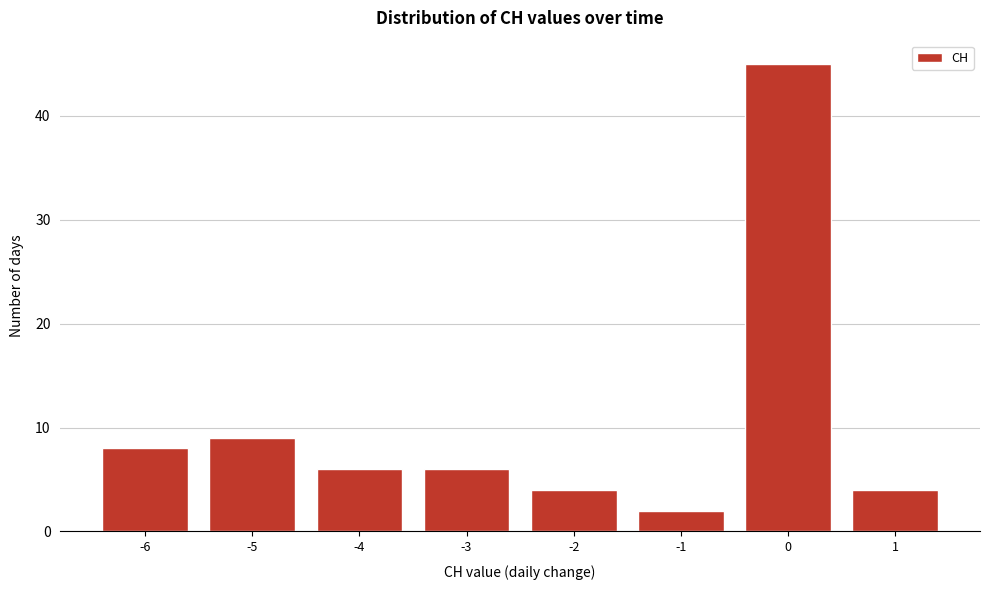

What is the height of the bar covering -0.5 to 0.5 on the x-axis? The values are not printed on the chart, so give them approximately, as read against the axis.

45